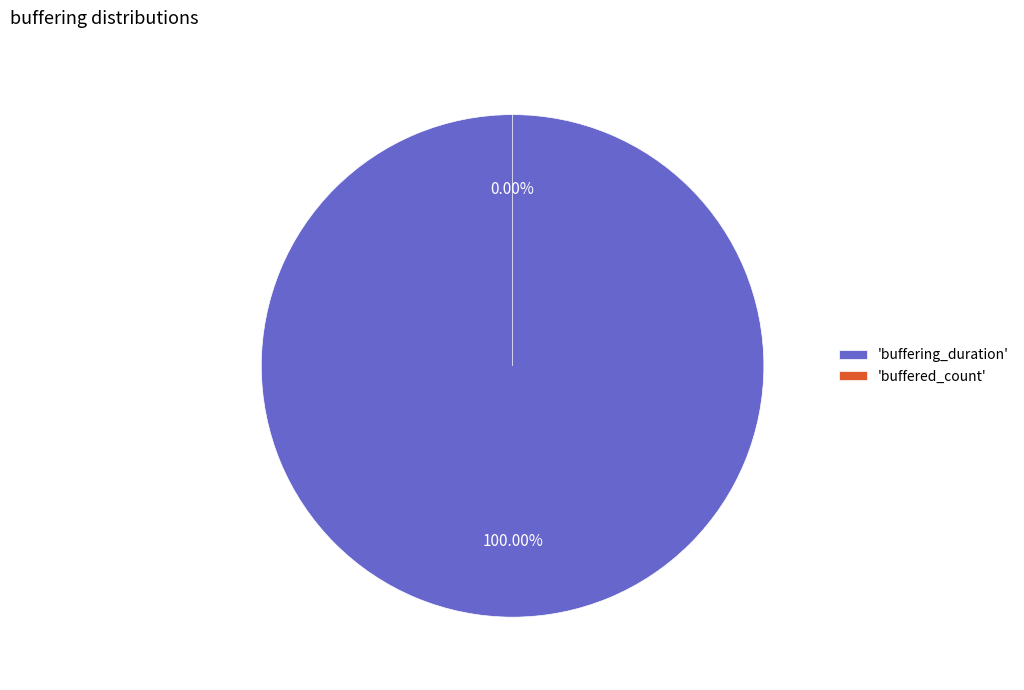

To the nearest percent, what percentage of the pie is buffering_duration?

100%